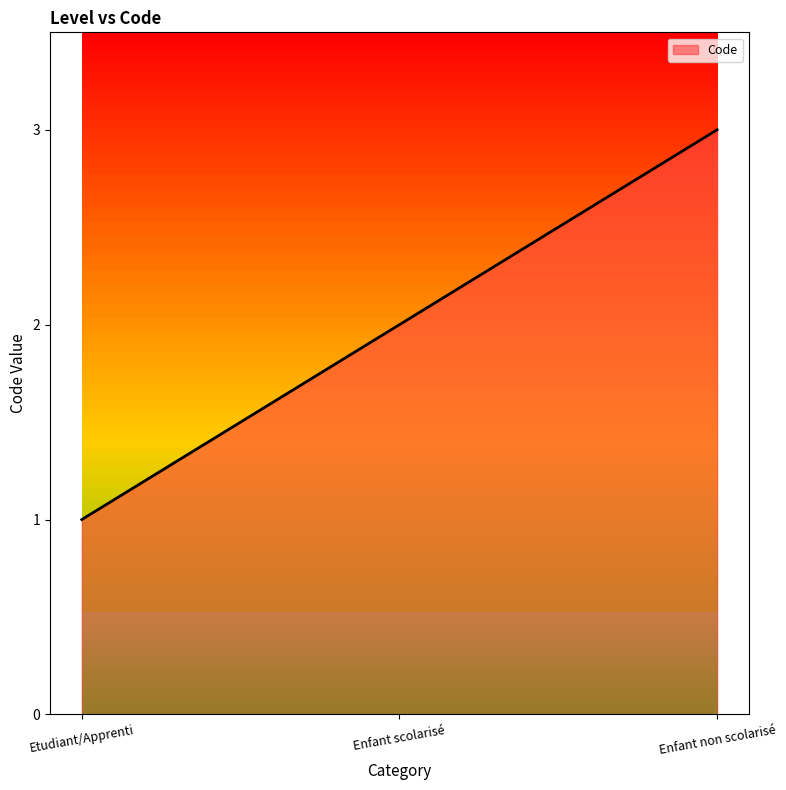

What is the difference between the maximum and minimum values?

2